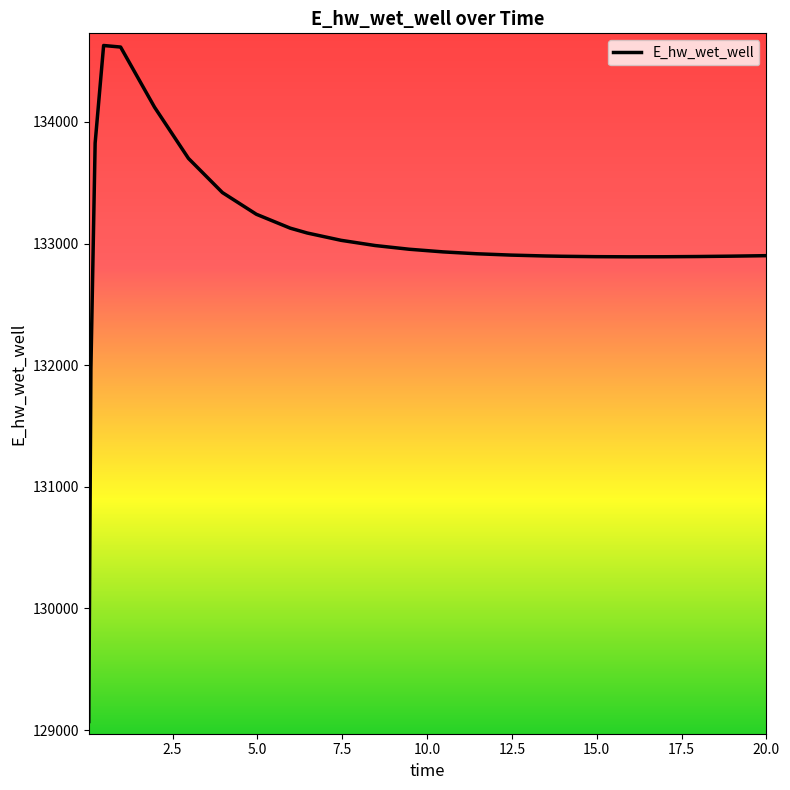

What is the greatest value displayed?

134628.1